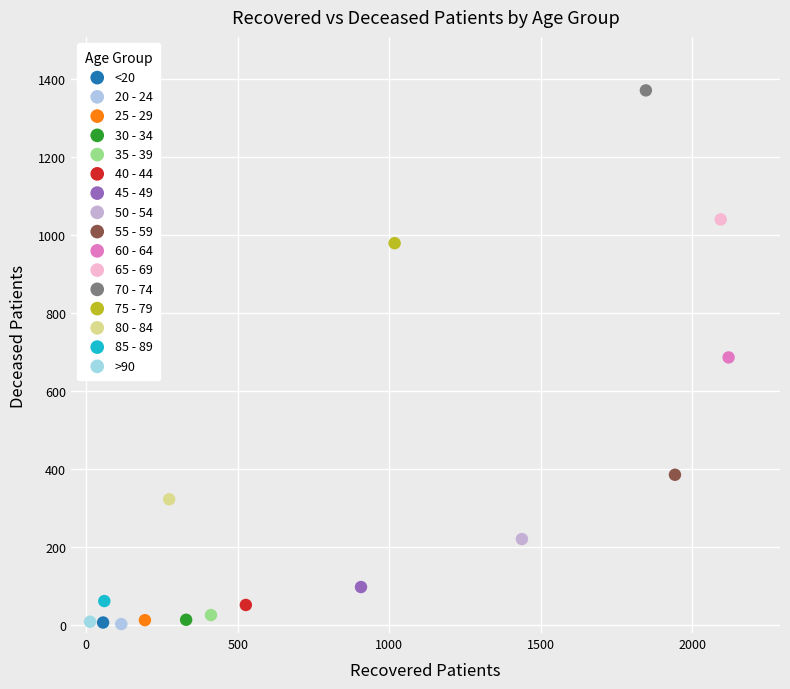

What are all the series names shown in the legend?

<20, 20 - 24, 25 - 29, 30 - 34, 35 - 39, 40 - 44, 45 - 49, 50 - 54, 55 - 59, 60 - 64, 65 - 69, 70 - 74, 75 - 79, 80 - 84, 85 - 89, >90